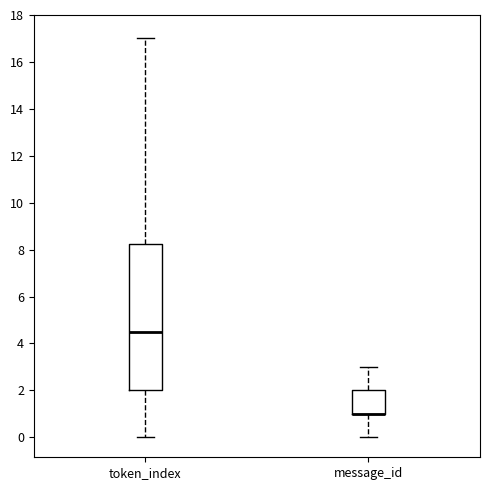

Reading left to right, transcribe this box plot: for each box, give where its median line is, the range the box spans, and where its two whiskers end, as read against the y-axis. The values are not printed on the chart, so give them approximately, as read against the axis.

token_index: median 4.6, box 2.0 to 8.2, whiskers 0.0 to 17.0
message_id: median 1.0 (drawn on the box's lower edge), box 1.0 to 2.0, whiskers 0.0 to 3.0